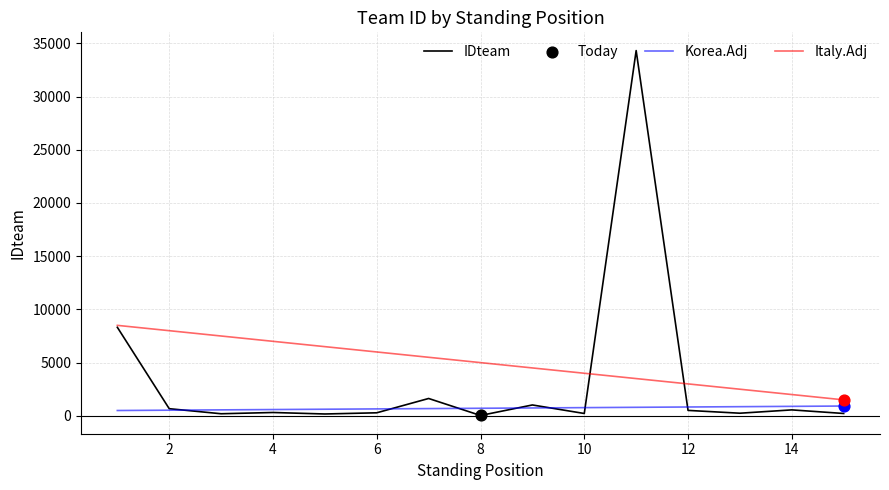

Rank the series by their maximum value, from highest to lowest.

IDteam, Italy.Adj, Korea.Adj